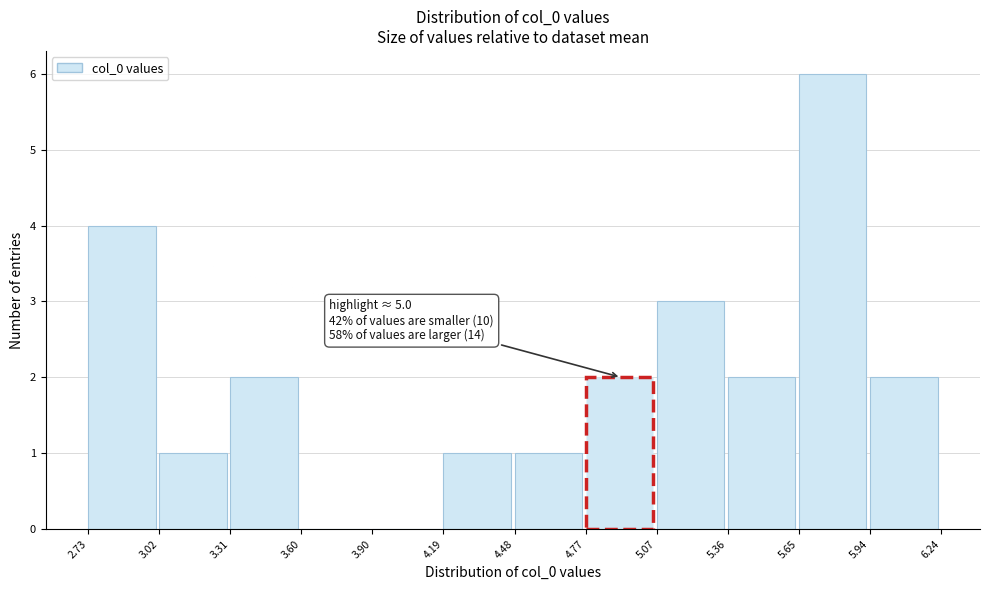

Which range on the x-axis has the tallest bar?

5.65 to 5.94